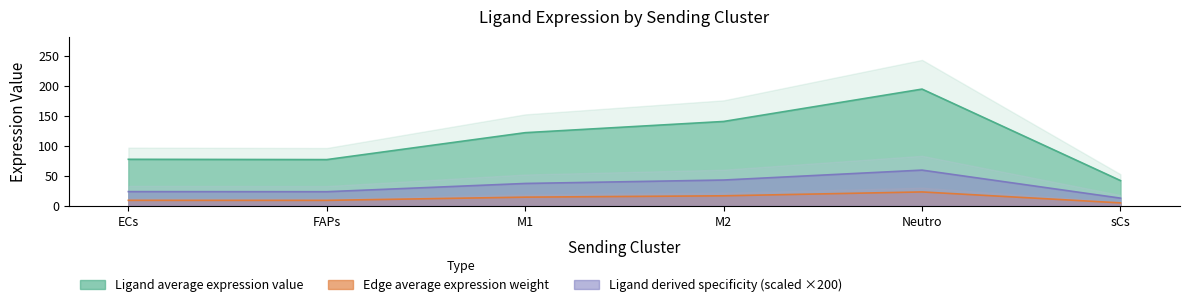

True or false: Ligand average expression value has a value of 194.2 at Neutro.

True